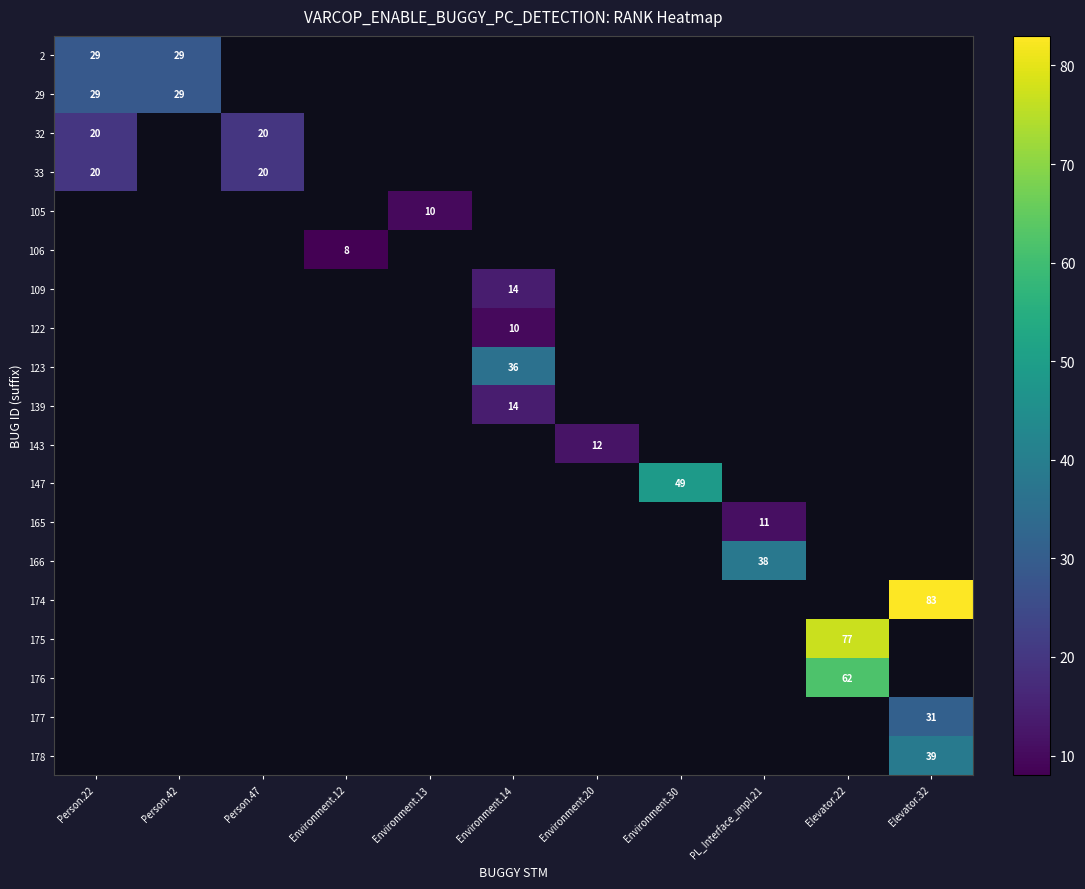

At how many categories does at least one series exceed 32?

5